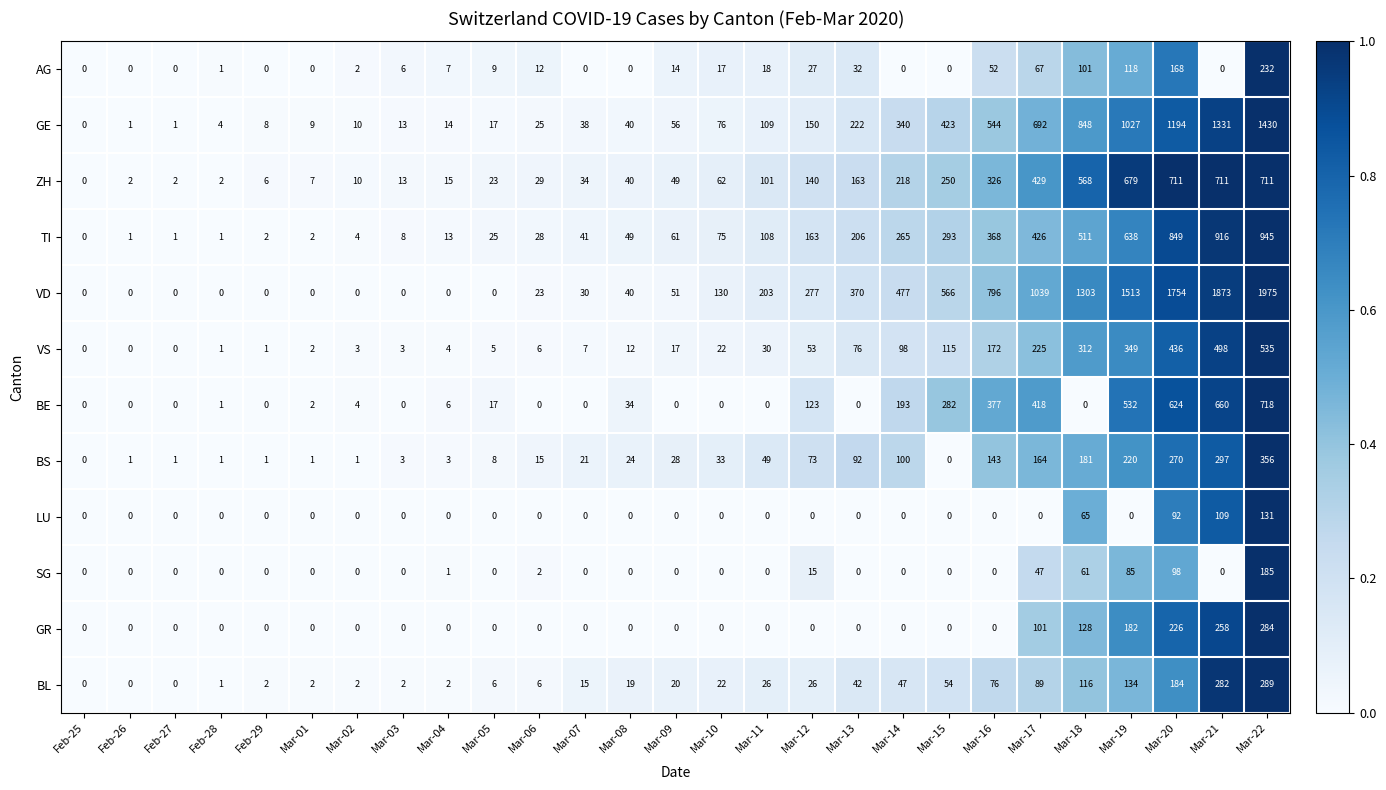

Between Feb-27 and Mar-17, which series saw the biggest shift?

VD